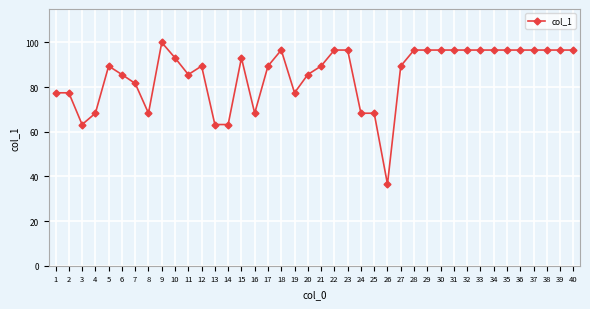

Which category has the lowest value across all series?

26